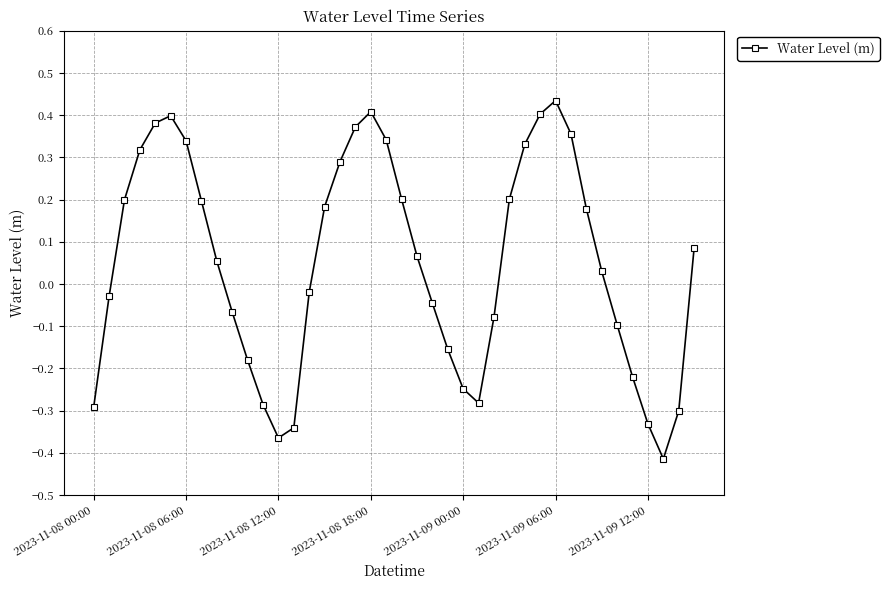

What is the sum of all values?

2.0